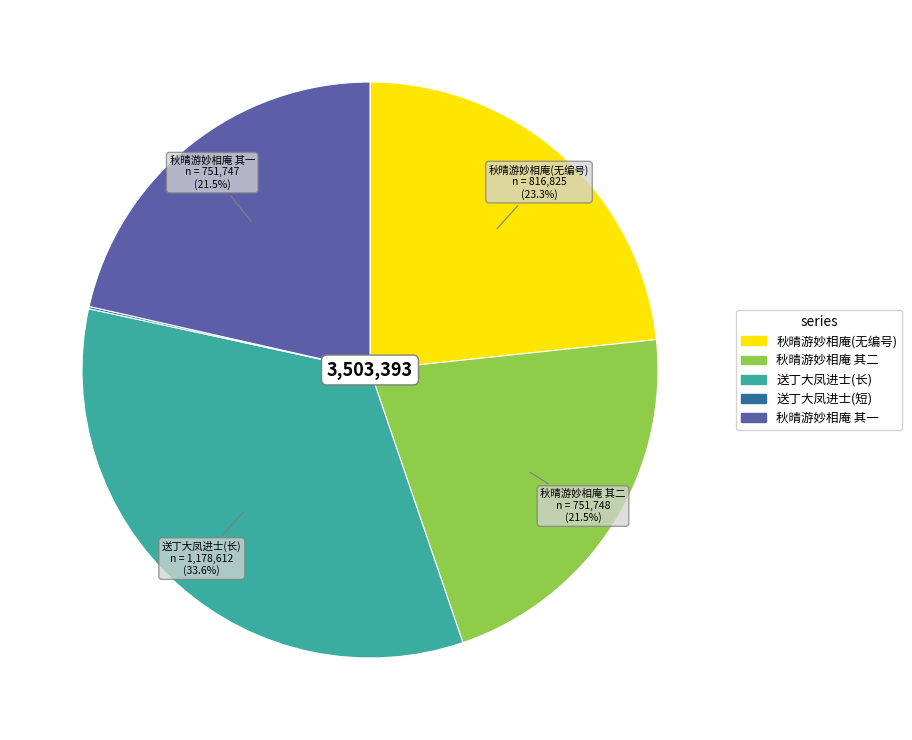

Is there any slice that represents more than half of the pie?

No